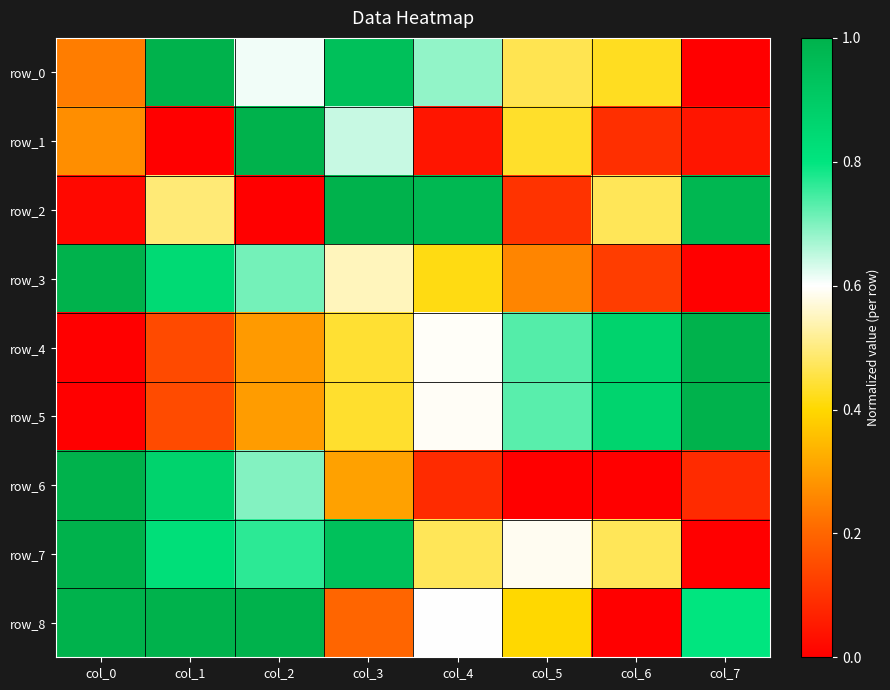

How many positive values does the row_0 series have?

7